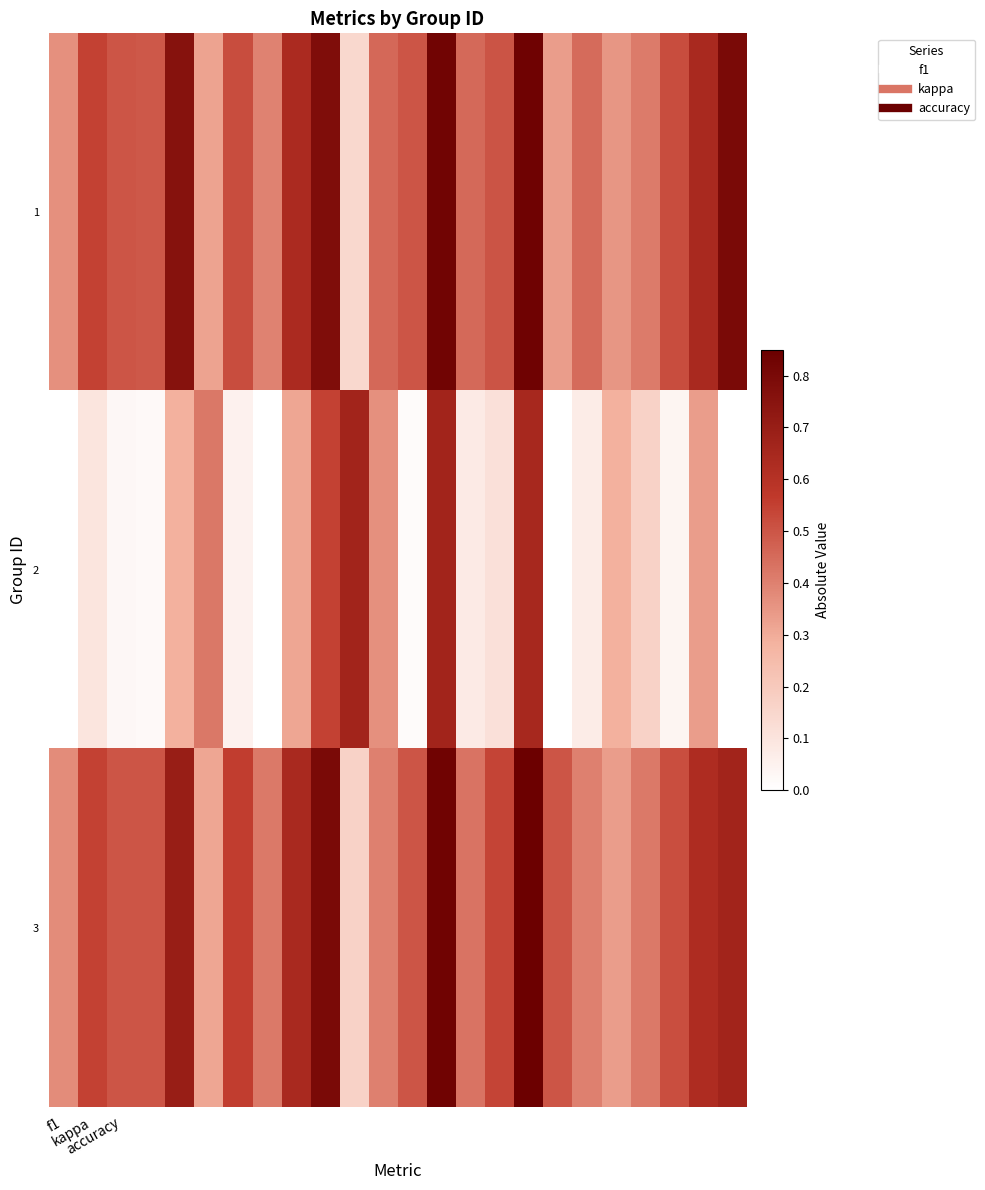

Reading right to left, extract all data points from this chart.

1: 0.8	0.6	0.5	0.4	0.3	0.5	0.3	0.8	0.5	0.5	0.8	0.5	0.5	0.1	0.8	0.6	0.4	0.5	0.3	0.8	0.5	0.5	0.5	0.4
2: 0.0	0.3	0.0	0.2	0.3	0.1	0.0	0.6	0.1	0.1	0.7	0.0	0.4	0.7	0.5	0.3	0.0	0.1	0.4	0.3	0.0	0.0	0.1	0.0
3: 0.7	0.6	0.5	0.4	0.3	0.4	0.5	0.8	0.5	0.4	0.8	0.5	0.4	0.2	0.8	0.6	0.4	0.6	0.3	0.7	0.5	0.5	0.5	0.4